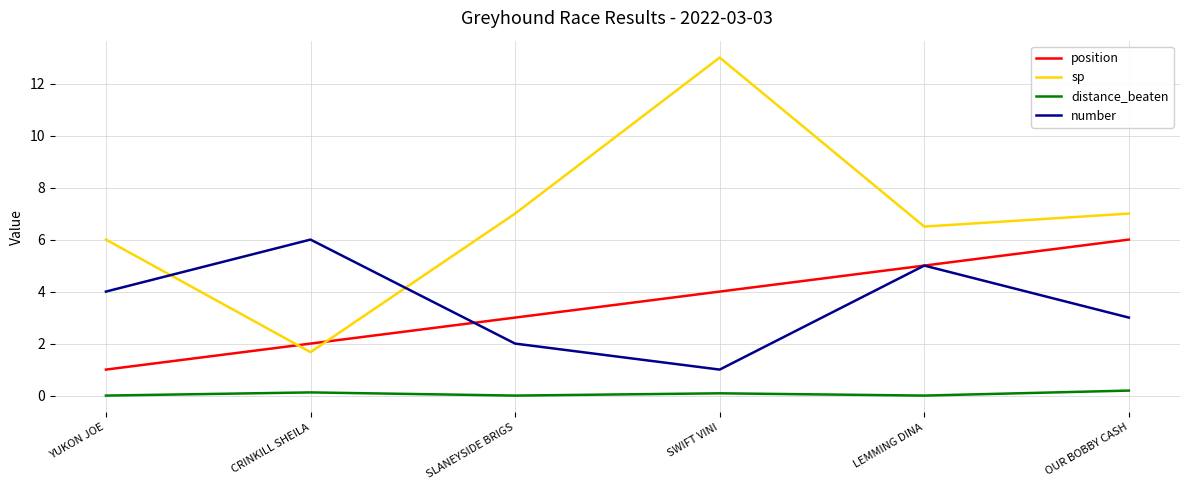

How many lines are shown in the chart?

4